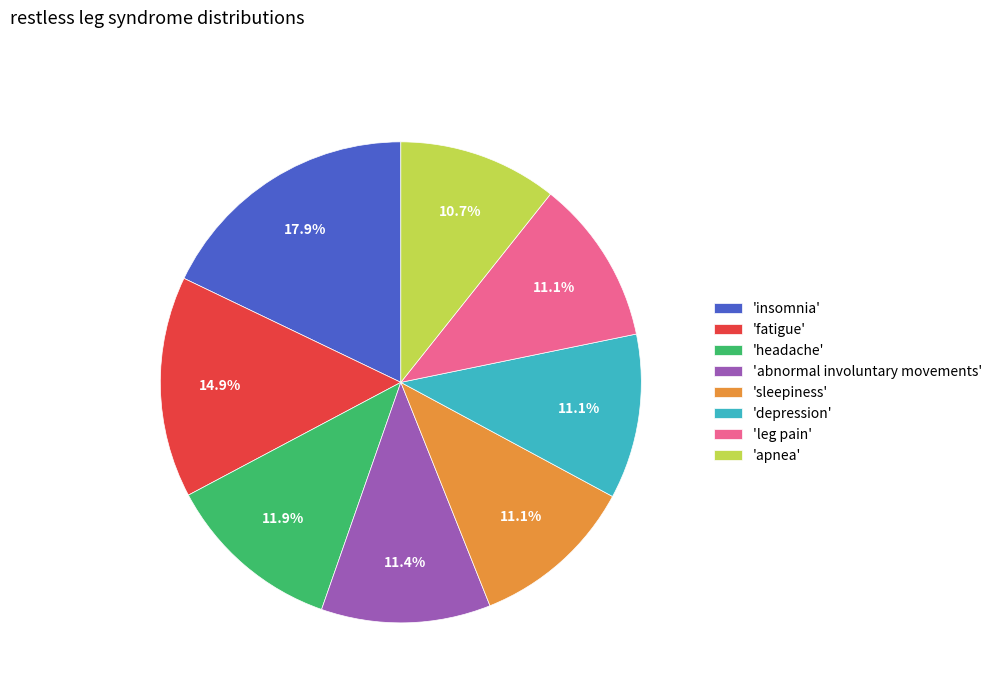

Does any single category account for the majority?

No